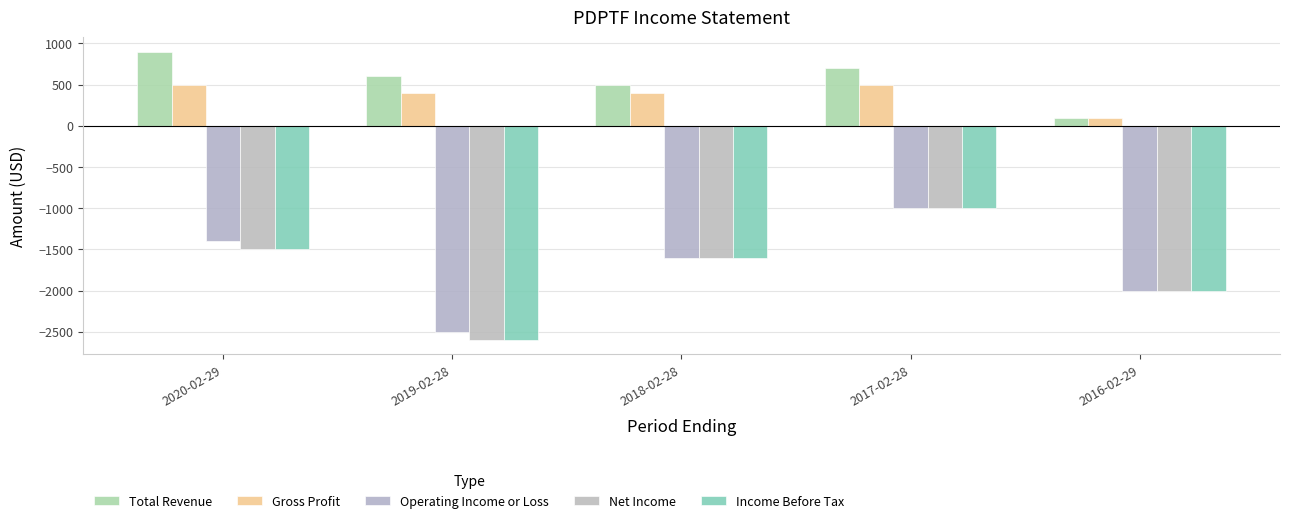

How many groups of bars are there?

5